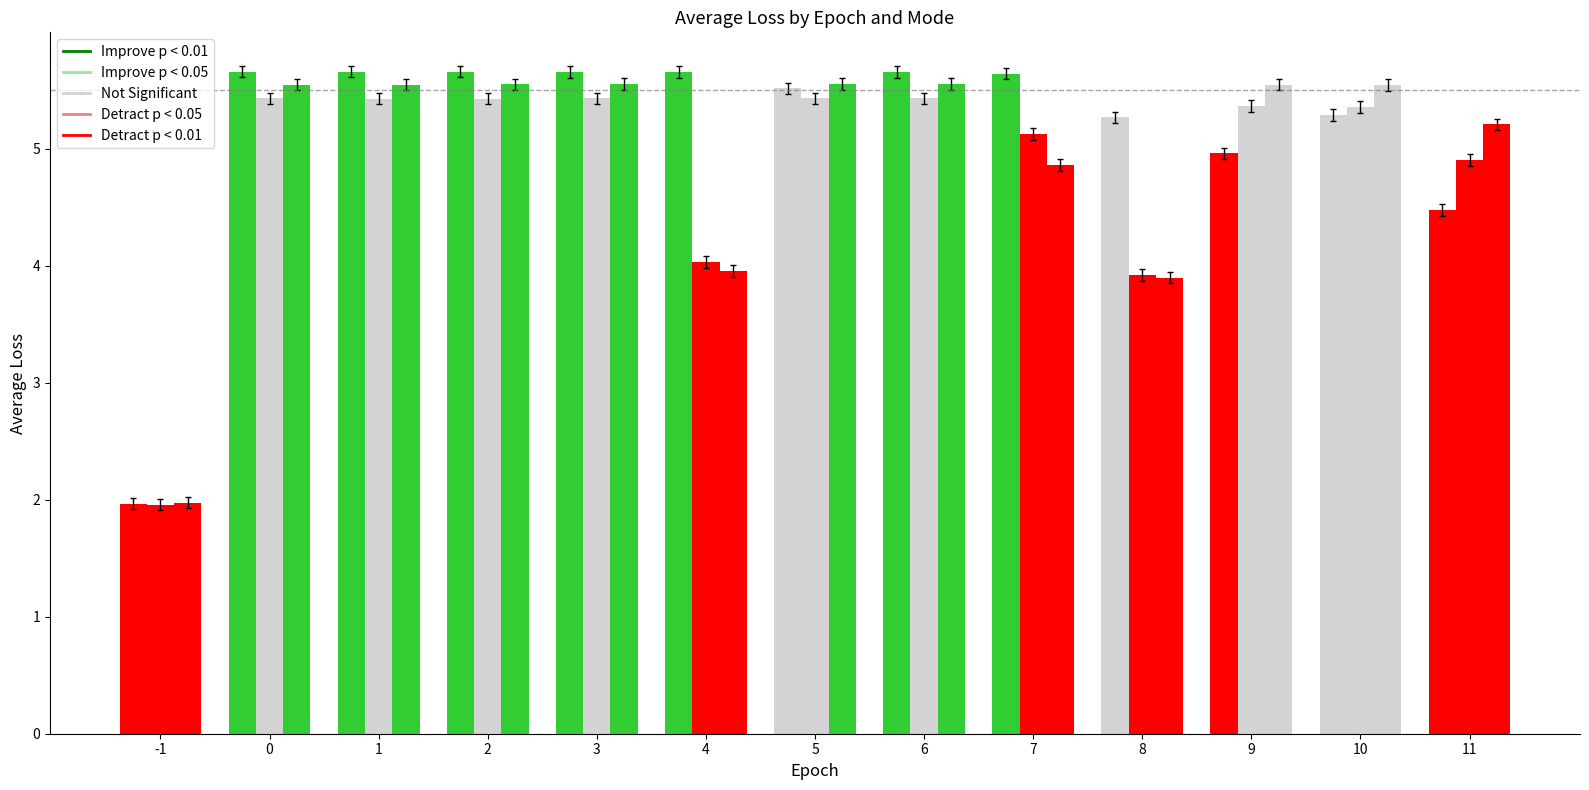

Between 8 and 5, which is larger?

5